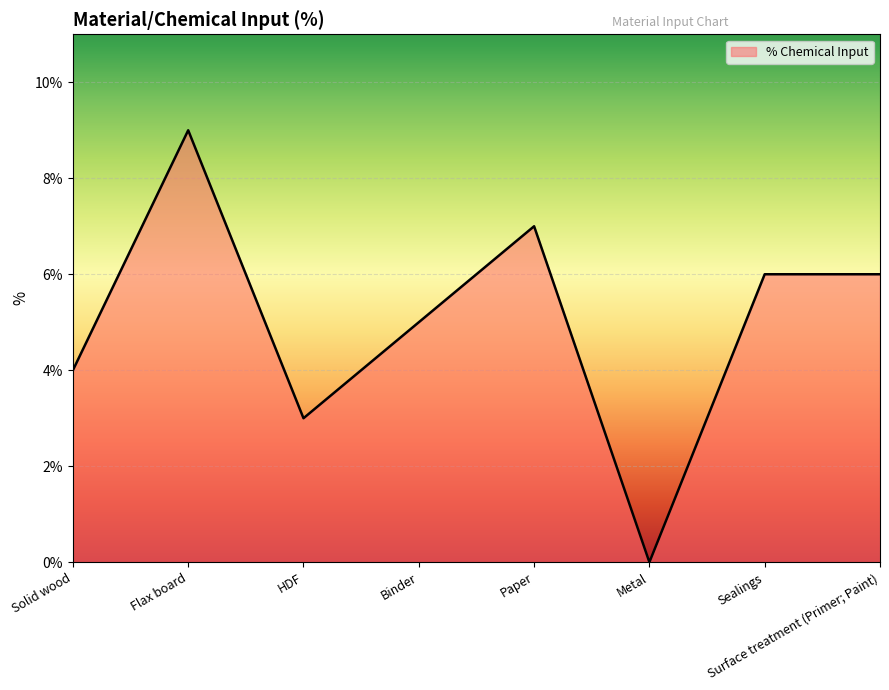

What is the maximum value shown in the chart?

9